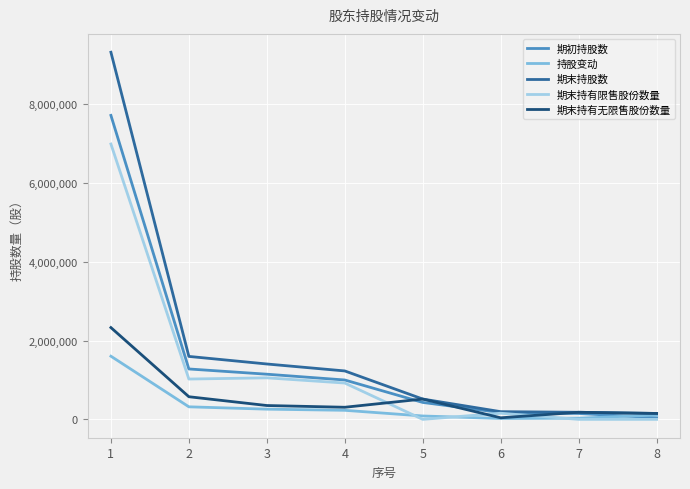

What is the total value across all series at 4?

3690000